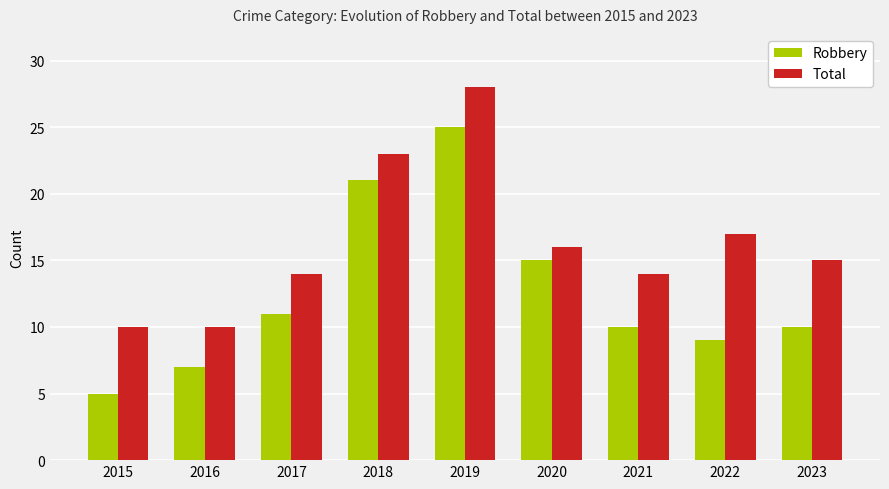

At which category does the chart reach its peak across all series?

2019